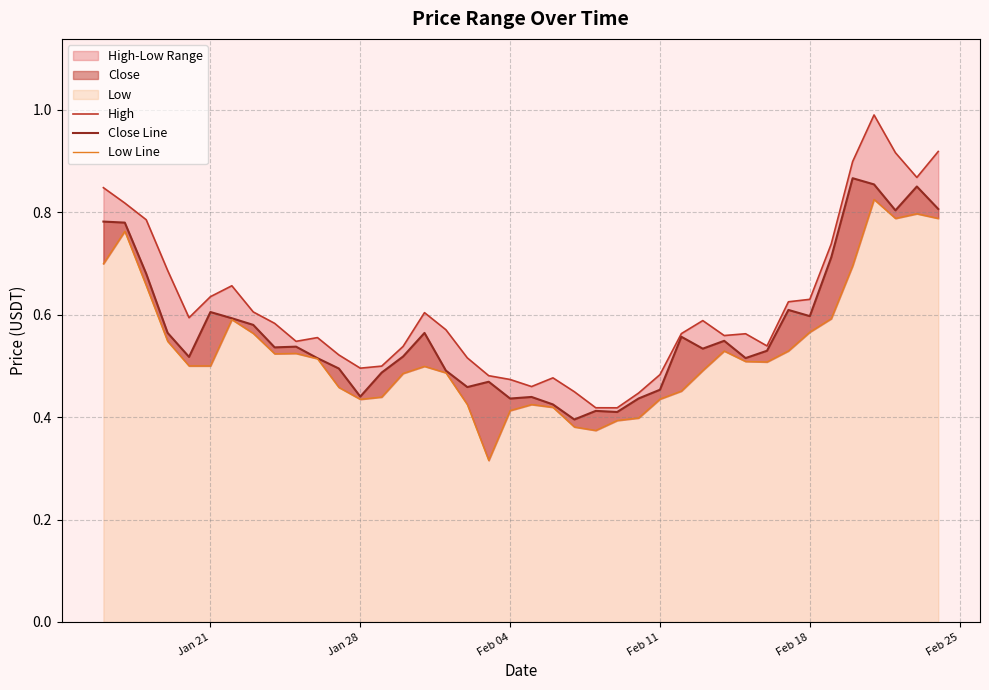

True or false: High and Close Line intersect in this chart.

False